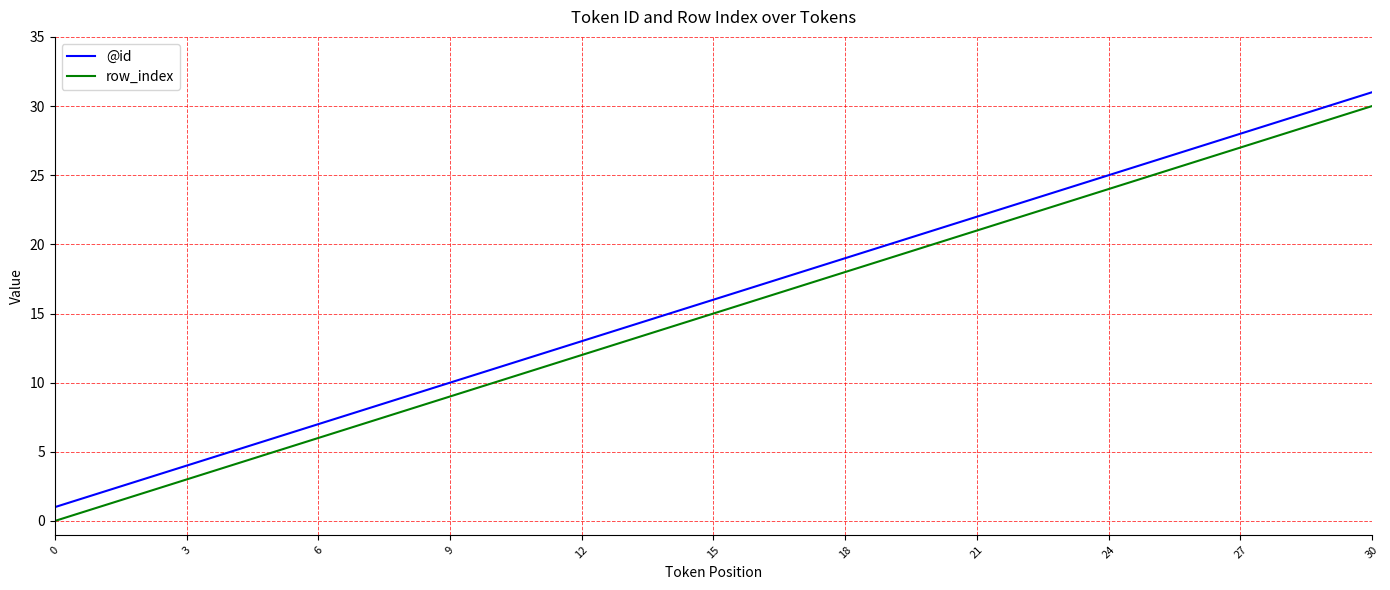

What is the difference between the maximum and second lowest values in the @id series?

29